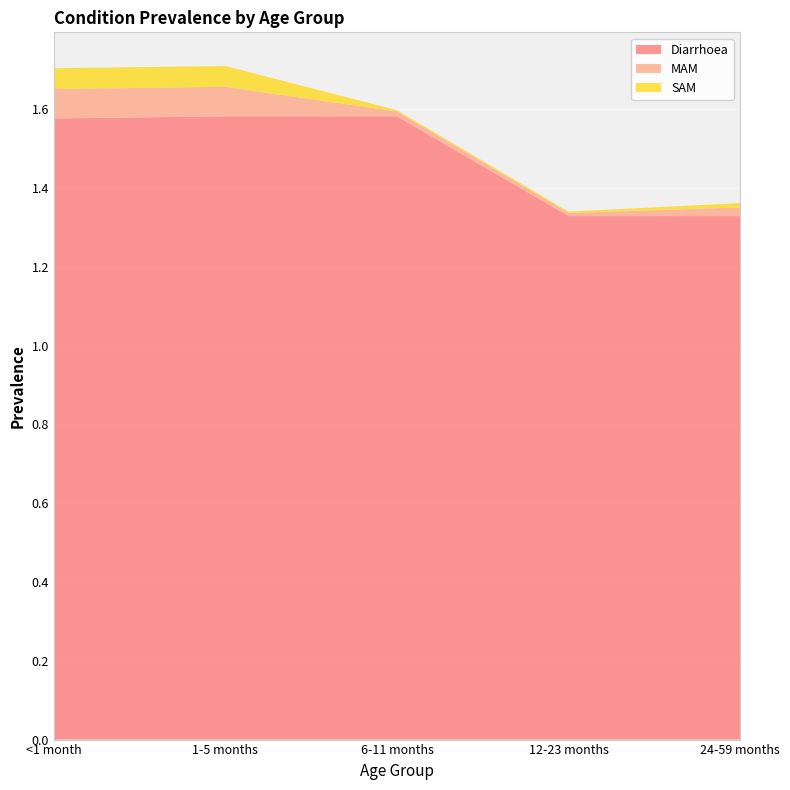

Reading left to right, list all the values displayed in this chart.

Diarrhoea: 1.6	1.6	1.6	1.3	1.3
MAM: 0.1	0.1	0.0	0.0	0.0
SAM: 0.1	0.1	0.0	0.0	0.0